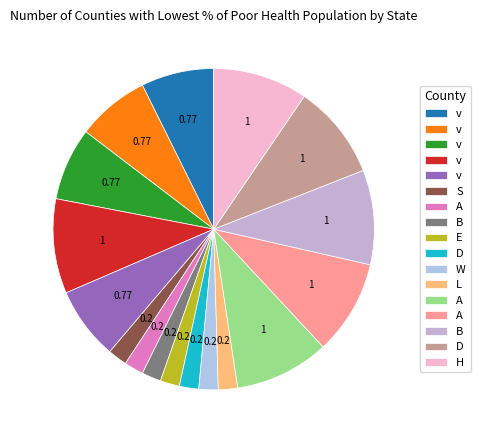

How many slices are in this pie chart?

17